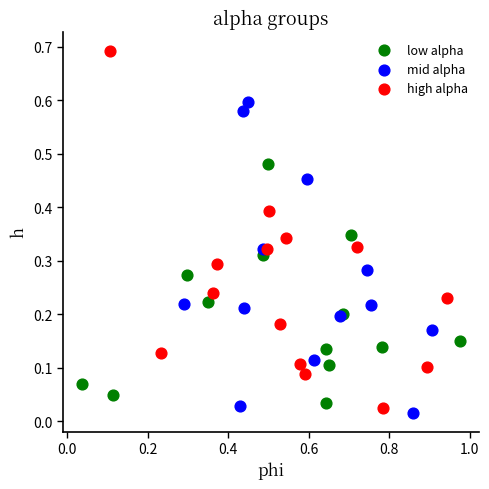

Which series reaches the minimum Y coordinate?

mid alpha